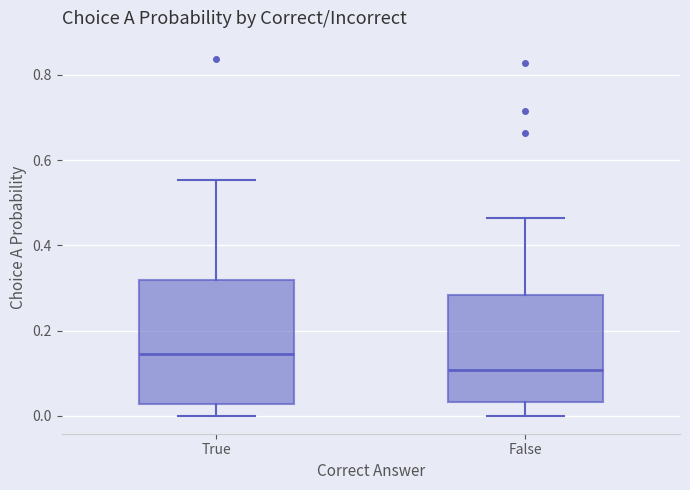

Which box's median line is the highest?

True